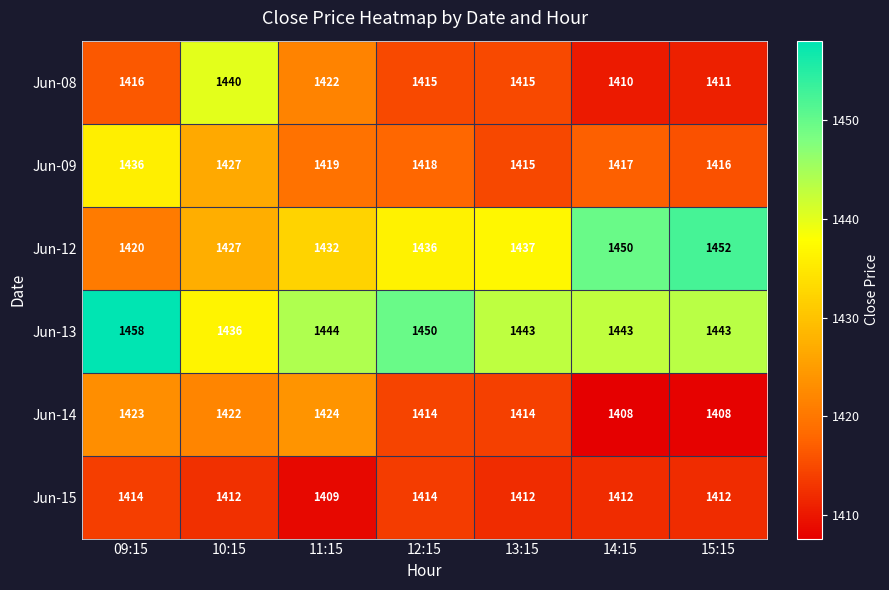

How many distinct data groups are displayed?

6